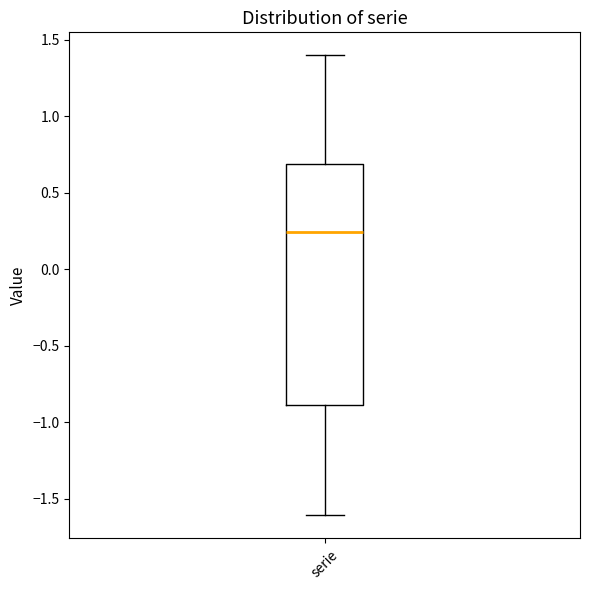

Read this box plot against the y-axis: the position of the median line, the range covered by the box, and the ends of both whiskers. The values are not printed on the chart, so give them approximately, as read against the axis.

median 0.25, box -0.90 to 0.70, whiskers -1.60 to 1.40